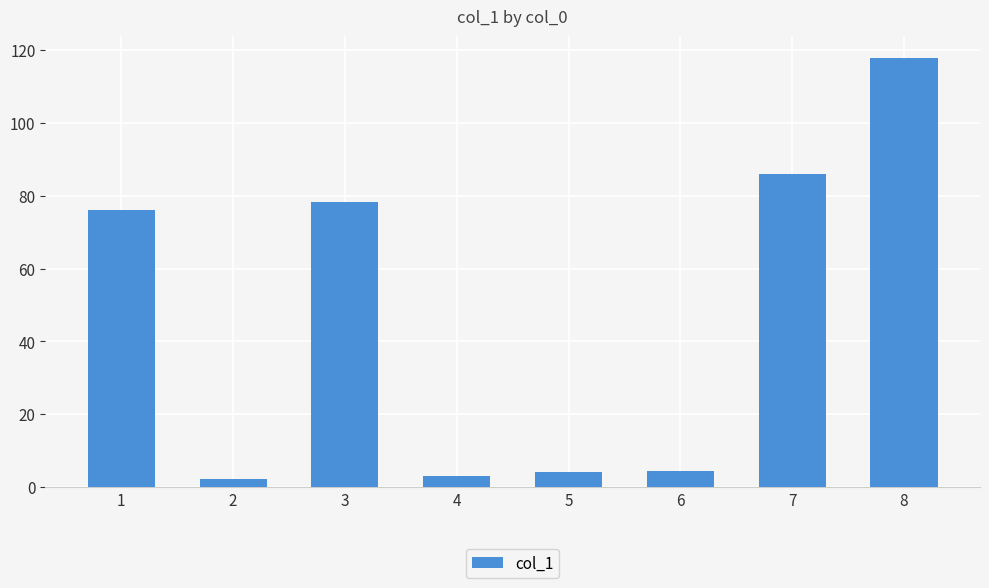

What is the difference between the maximum and minimum values?

115.6